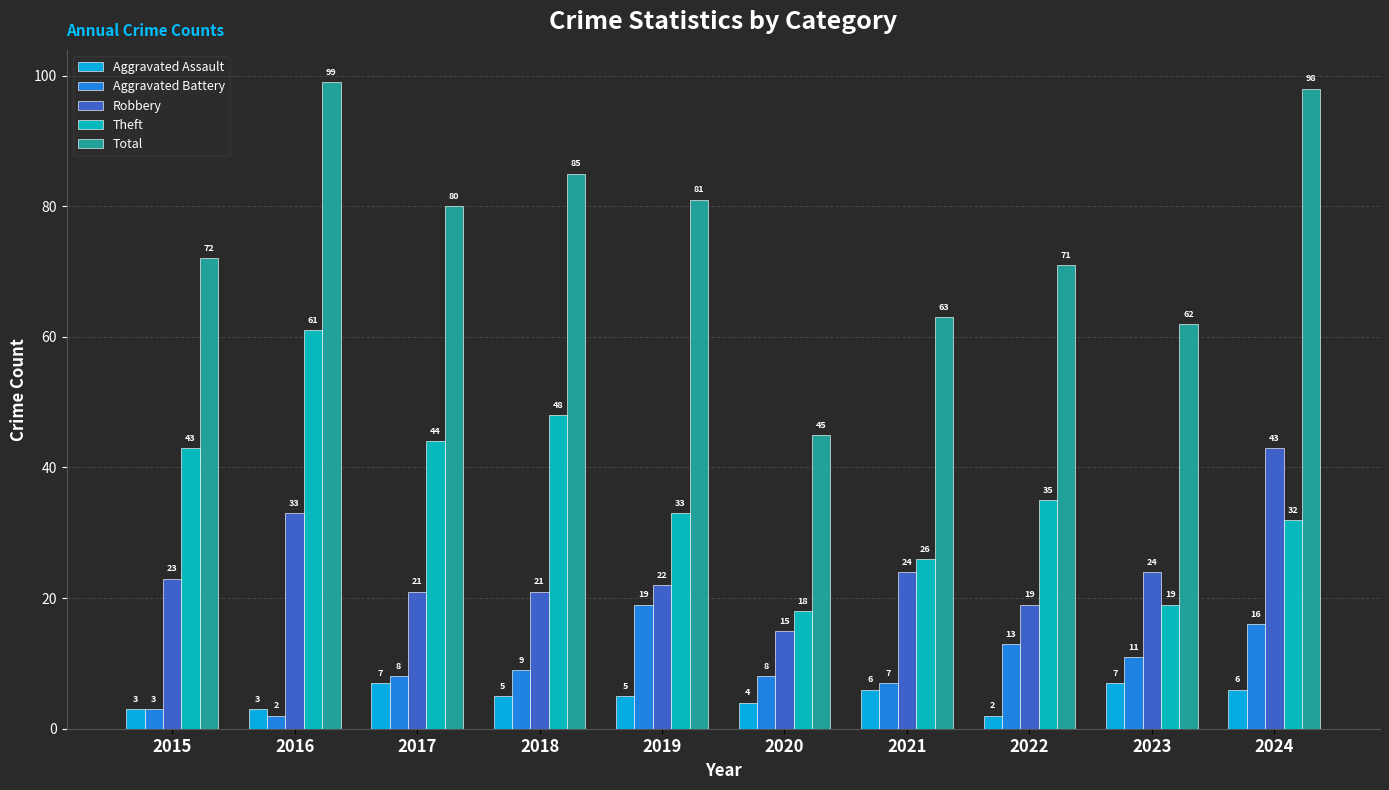

What is the smallest value displayed?

2